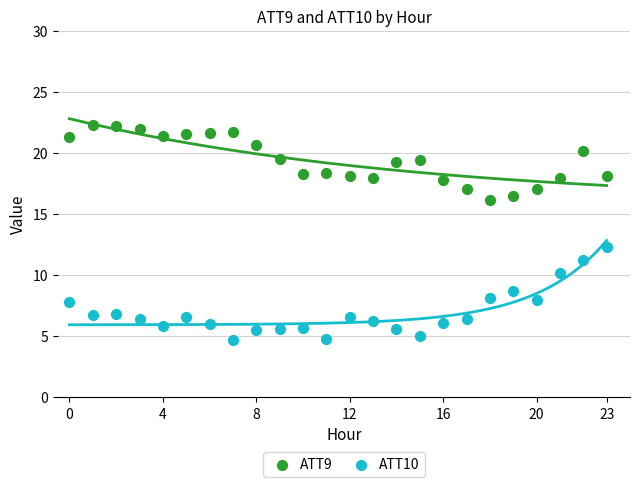

Across all data points, what is the range of Y values (max minus min)?

17.6